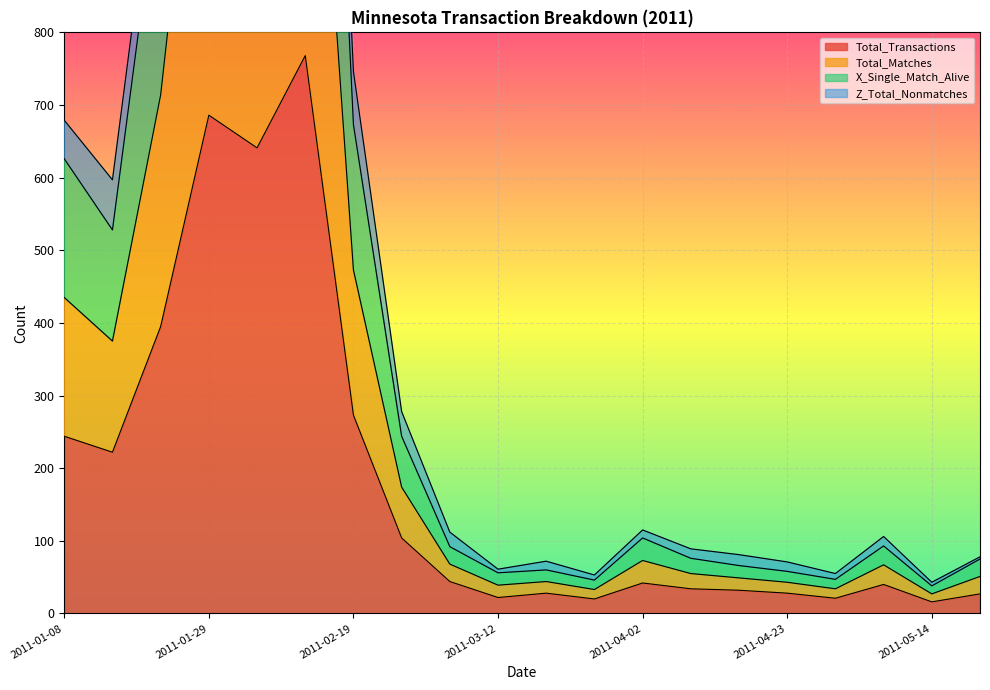

The value of Total_Transactions at 2011-01-08 is 244. True or false?

True